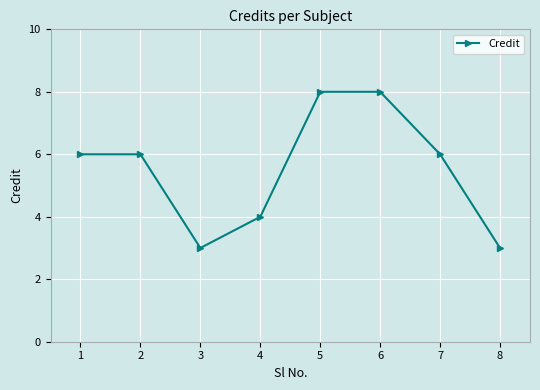

What is the value of the 2nd point from the left?

6